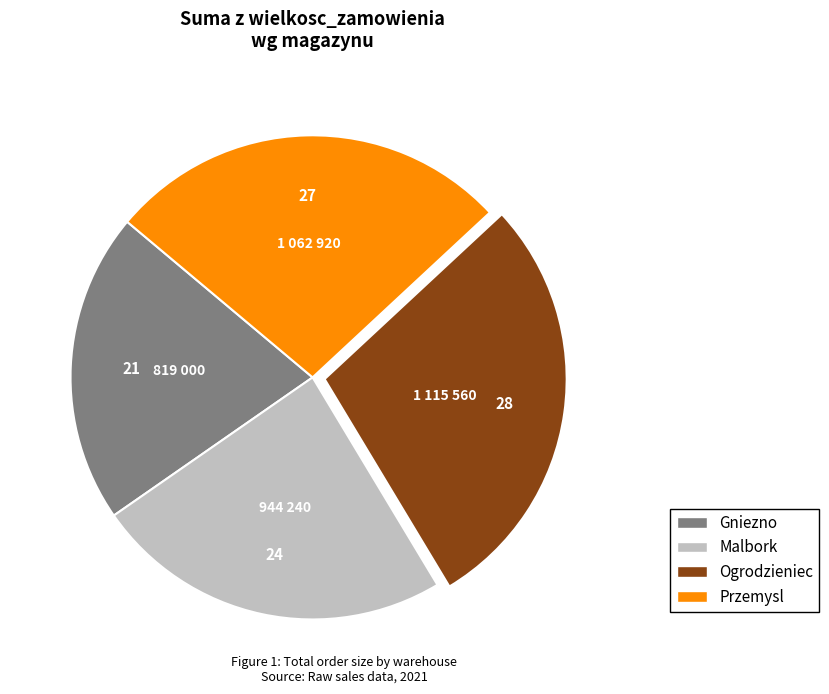

Count the number of slices in the pie.

4